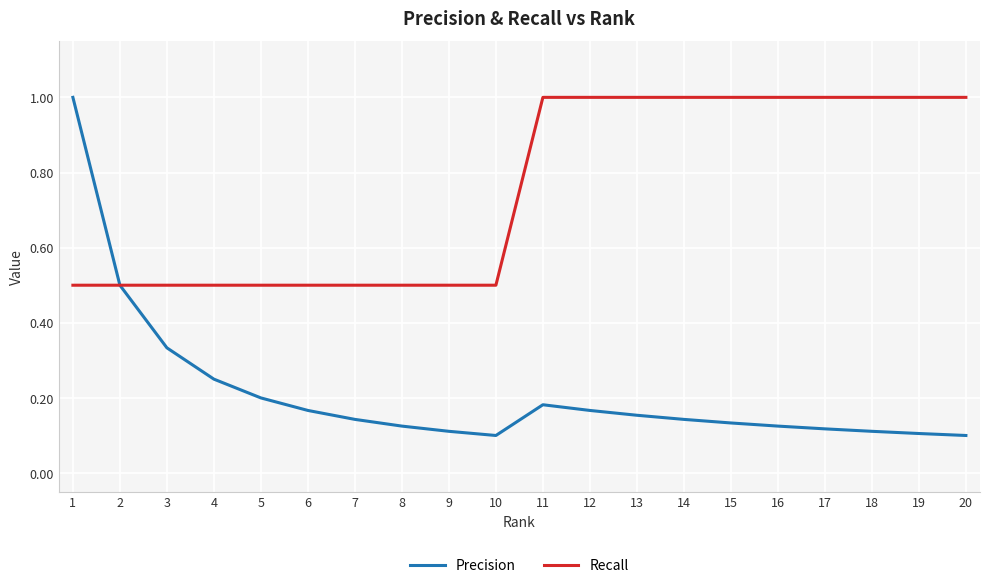

What is the greatest value displayed?

1.0